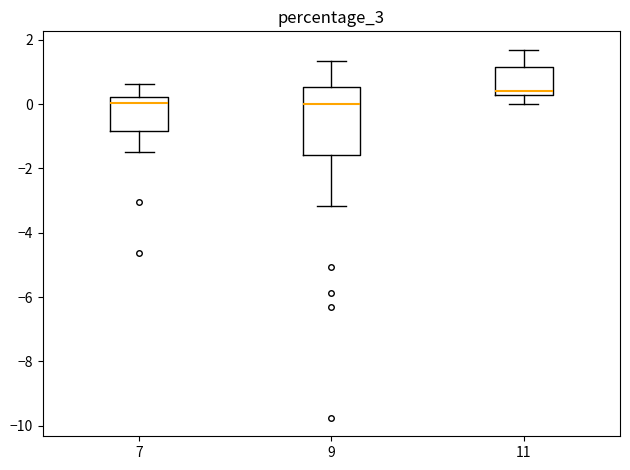

Reading left to right, transcribe this box plot: for each box, give where its median line is, the range the box spans, and where its two whiskers end, as read against the y-axis. The values are not printed on the chart, so give them approximately, as read against the axis.

7: median 0.0, box -0.8 to 0.2, whiskers -1.4 to 0.6
9: median 0.0, box -1.6 to 0.6, whiskers -3.2 to 1.4
11: median 0.4, box 0.2 to 1.2, whiskers 0.0 to 1.6